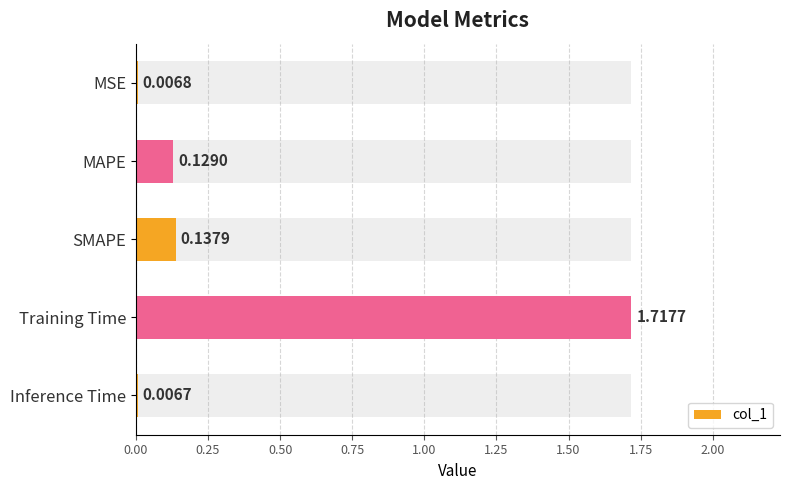

Reading right to left, transcribe all the data shown in this chart.

0.0	1.7	0.1	0.1	0.0